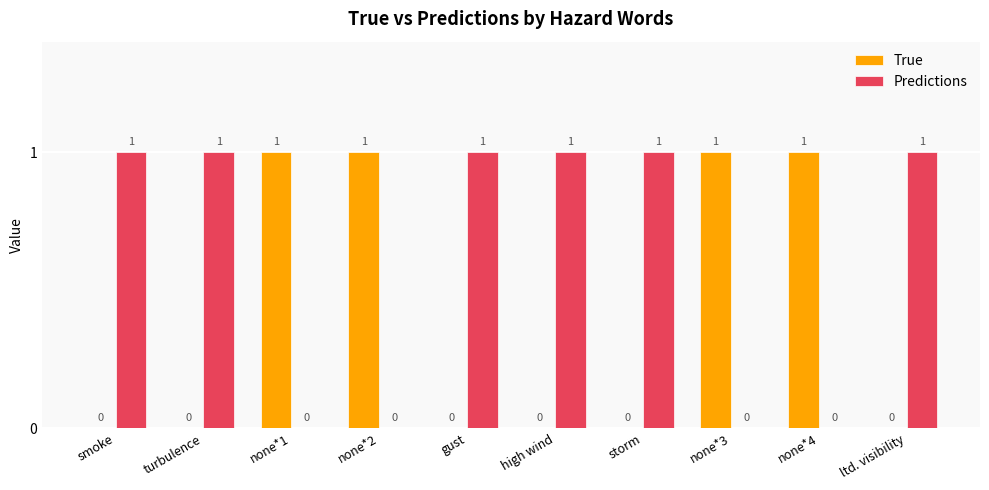

True or false: Predictions has a value of 1 at high wind.

True